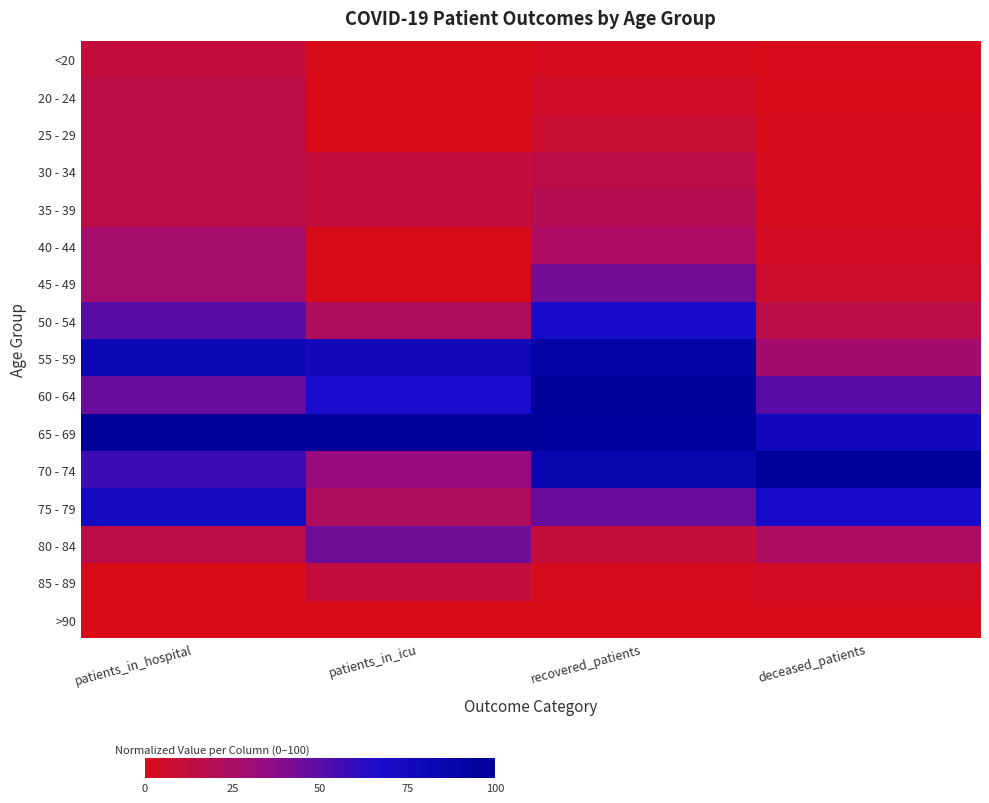

What is the total value across all series at patients_in_hospital?

5.5